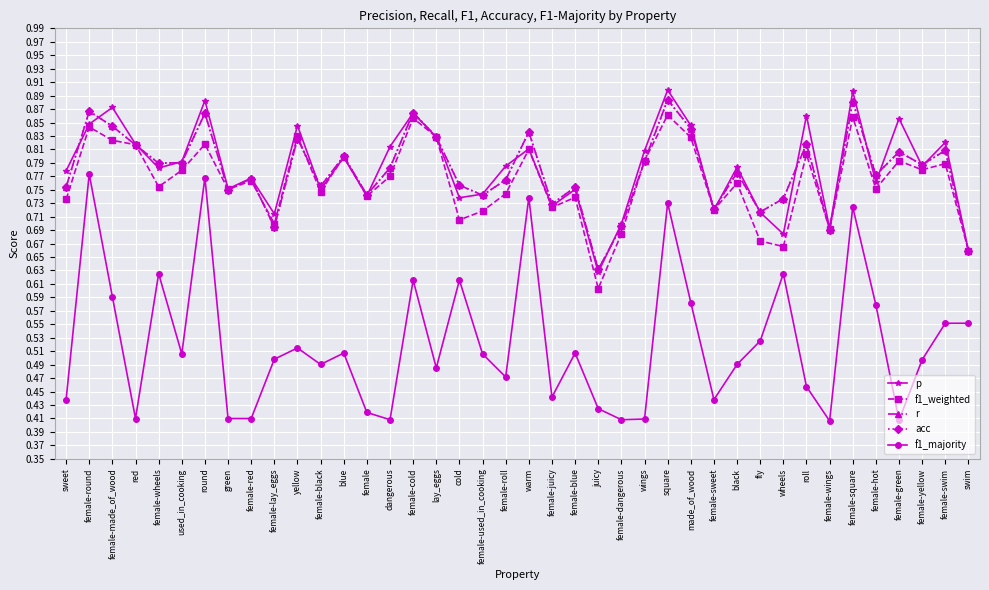

The f1_weighted series shows 1.2 at female-dangerous. True or false?

False